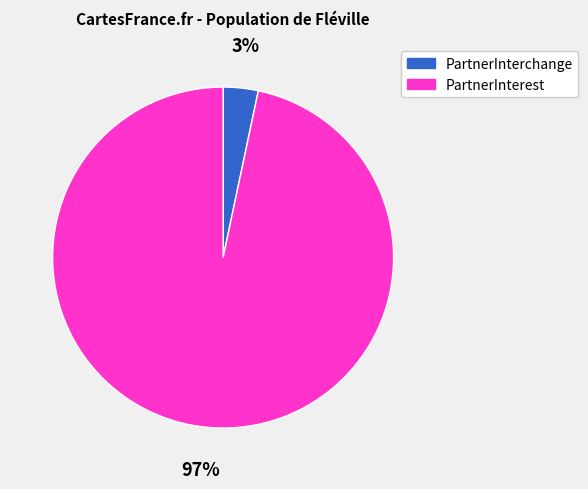

How many slices are in this pie chart?

2